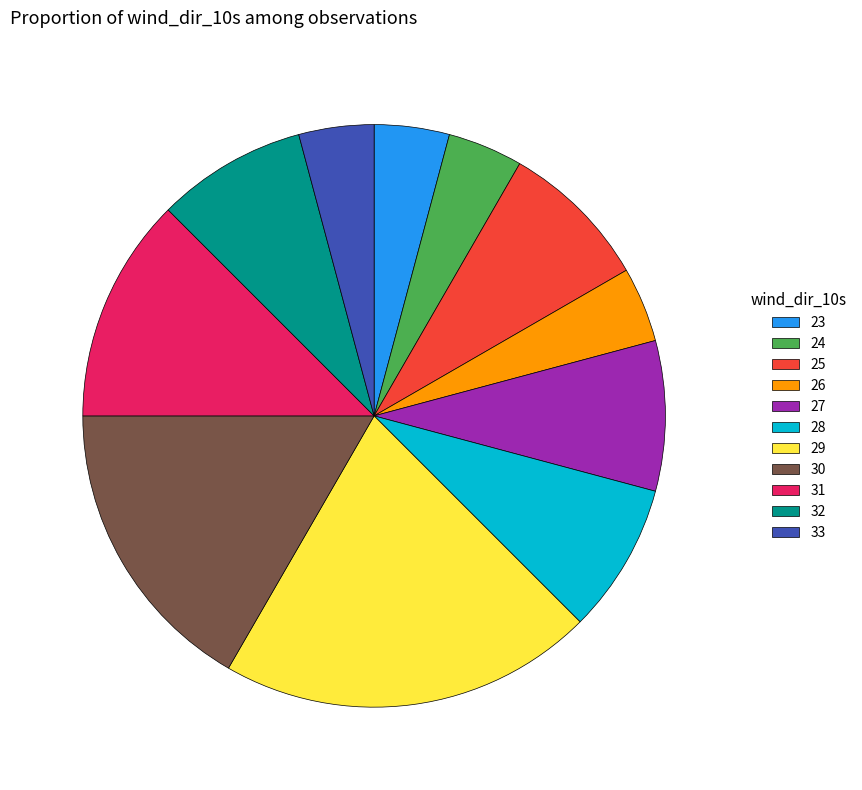

Does 23 account for over 50% of the chart?

No